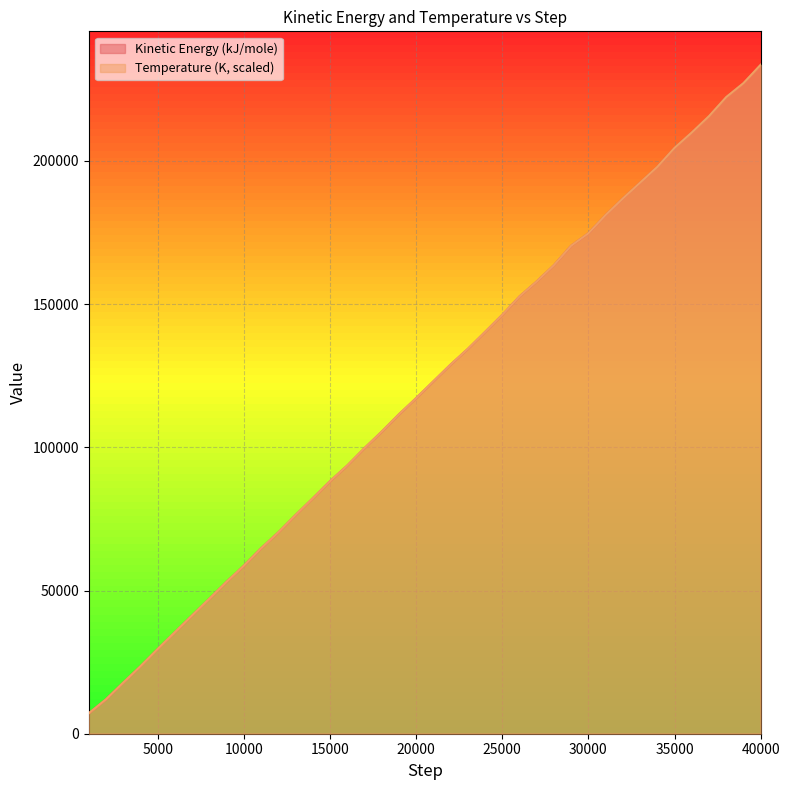

What is the difference between the Temperature (K) values at 37000 and 25000?

69389.1